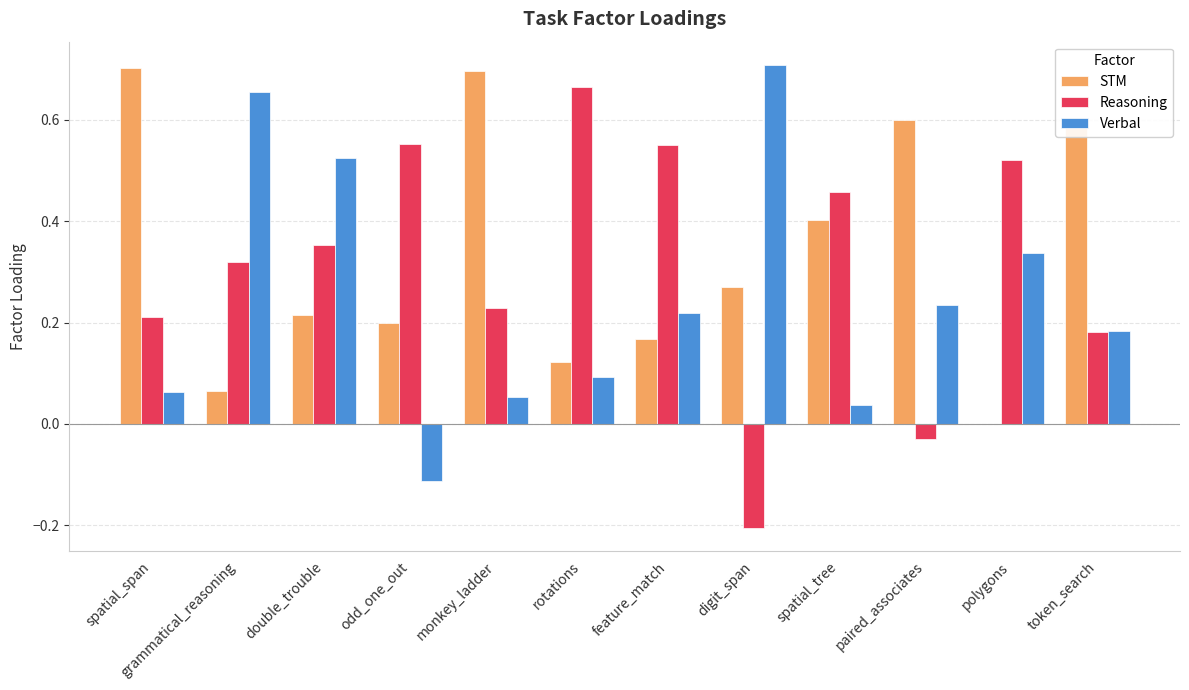

Does the chart contain stacked bars?

No